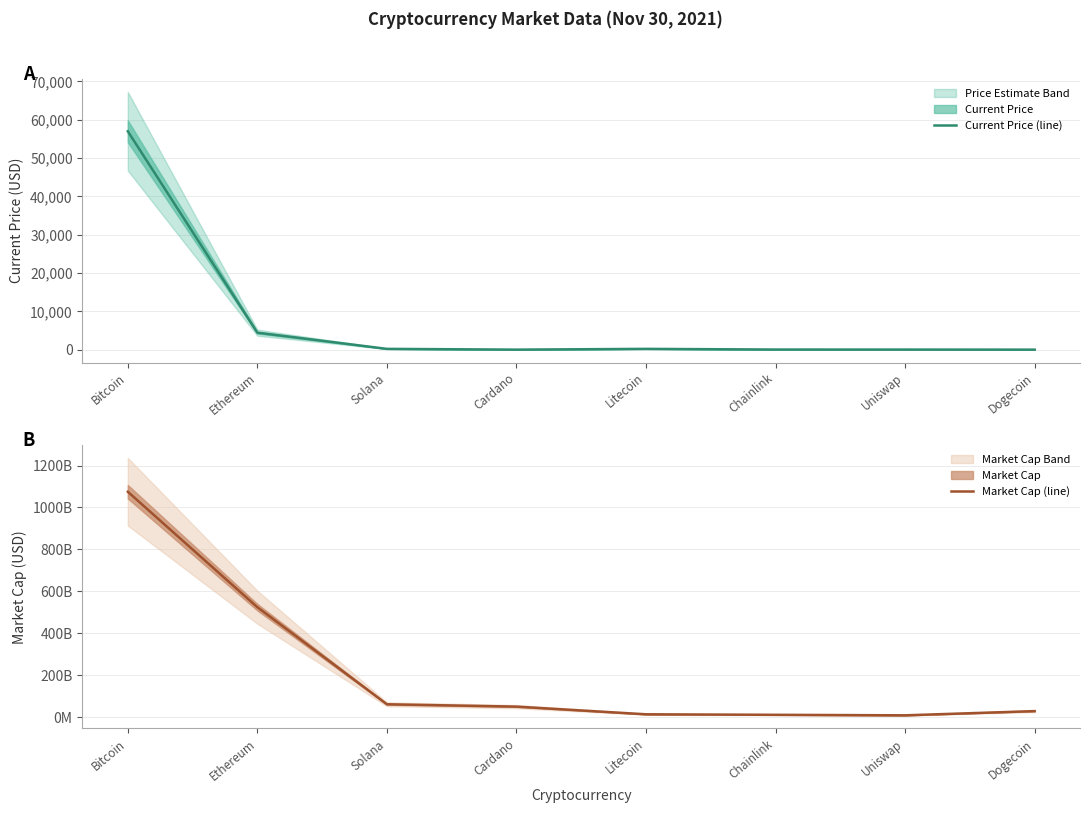

Is the value of Current Price (line) at Chainlink greater than the value of Market Cap (line) at Litecoin?

No